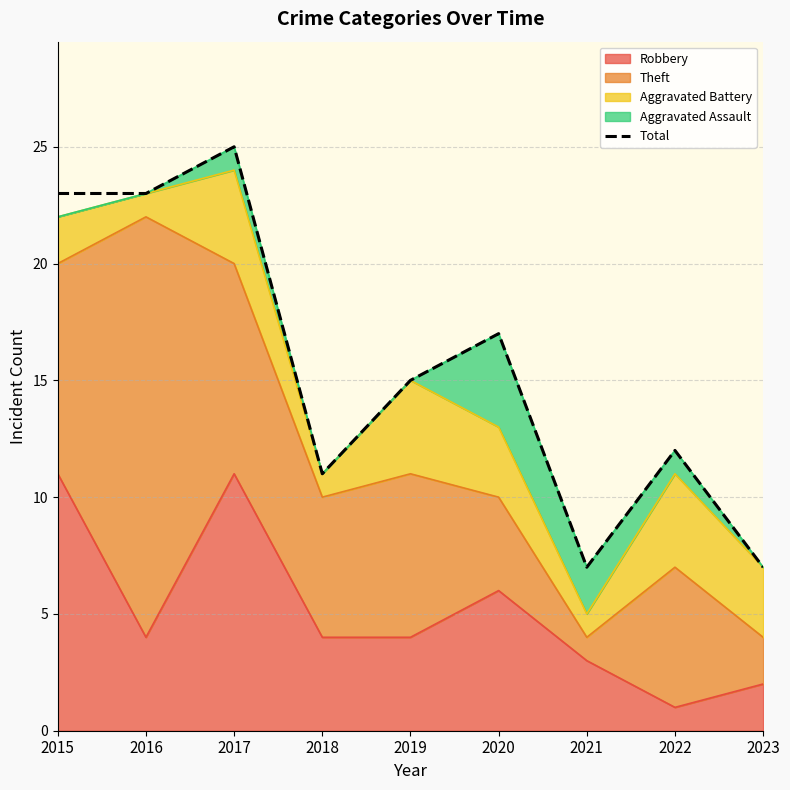

What is the value of the 3rd point from the left?

25